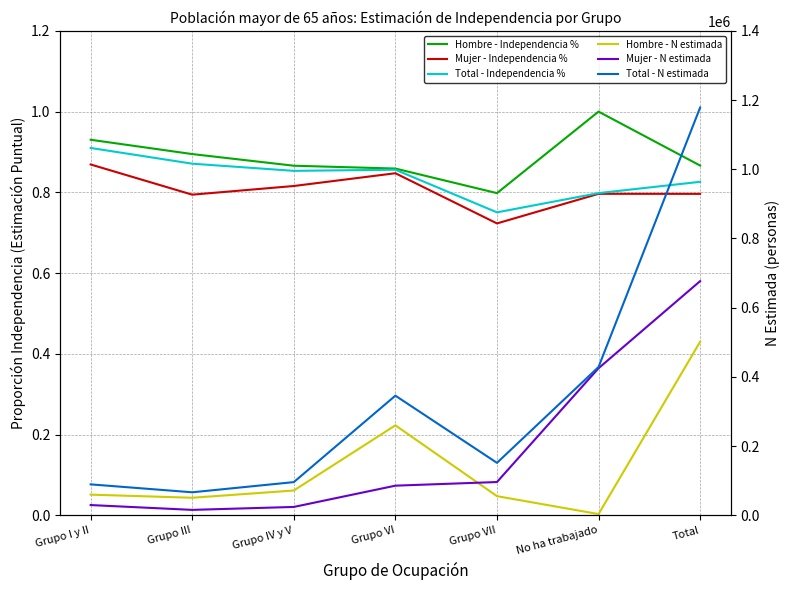

In Total - N estimada, how many points are higher than both neighbors (excluding endpoints)?

1